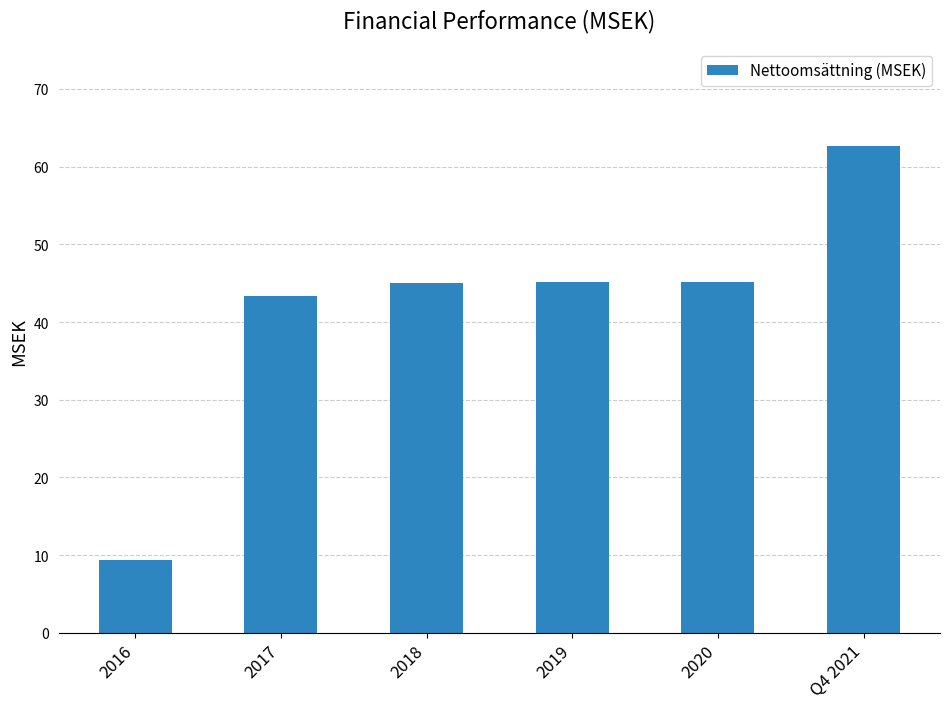

What is the change in value from 2018 to Q4 2021?

+17.6